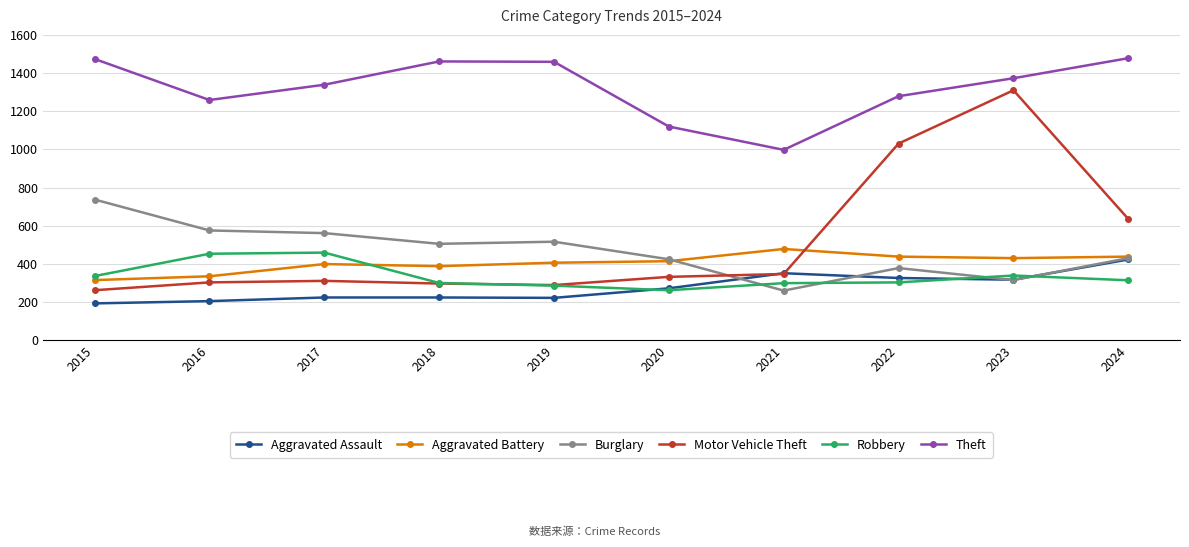

What is the total value across all series at 2015?

3322